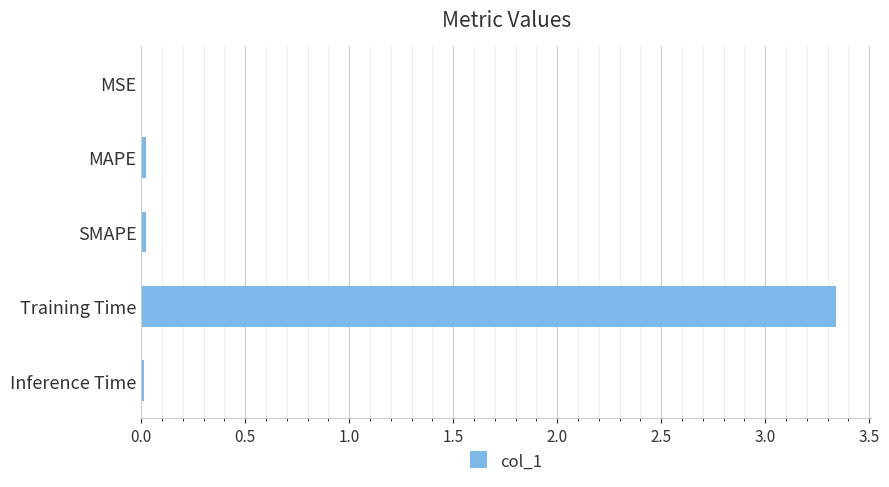

At which category does the chart reach its peak across all series?

Training Time